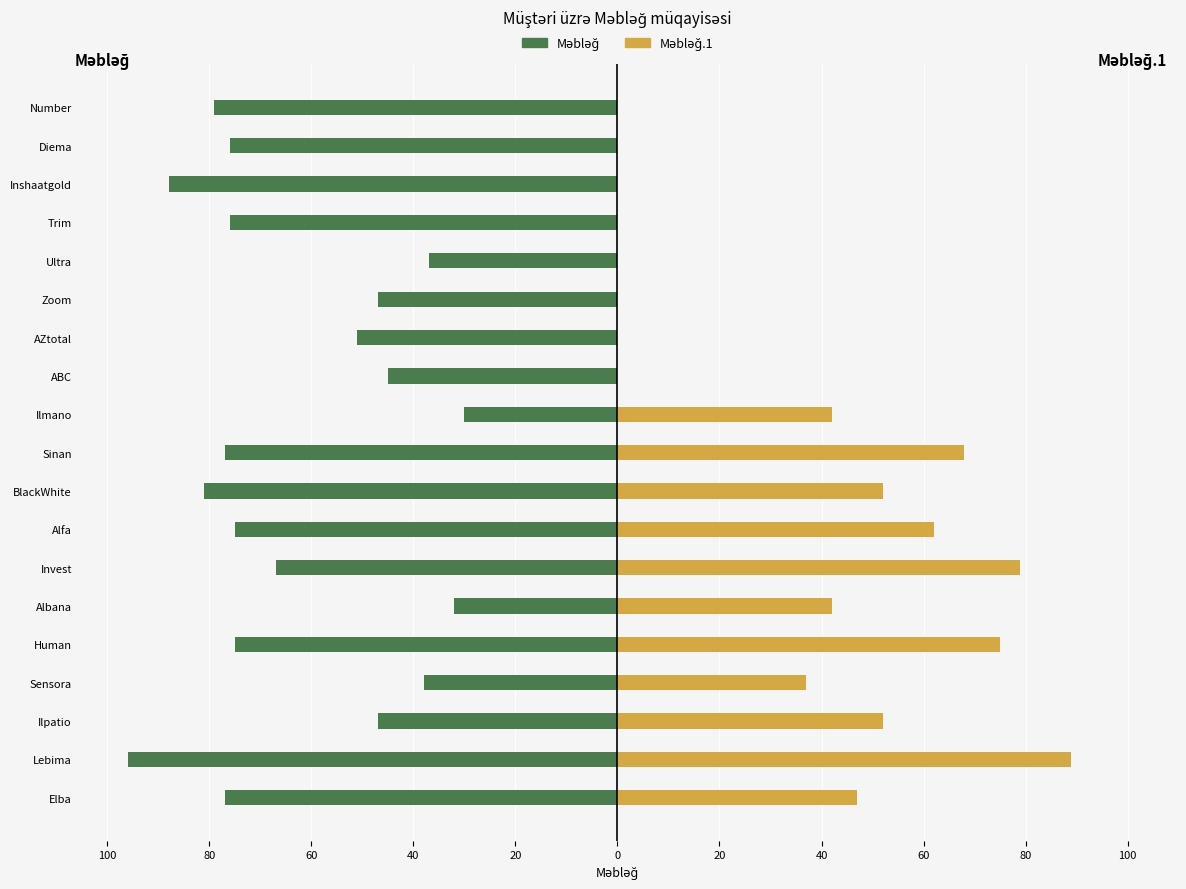

How many series are shown in this chart?

2